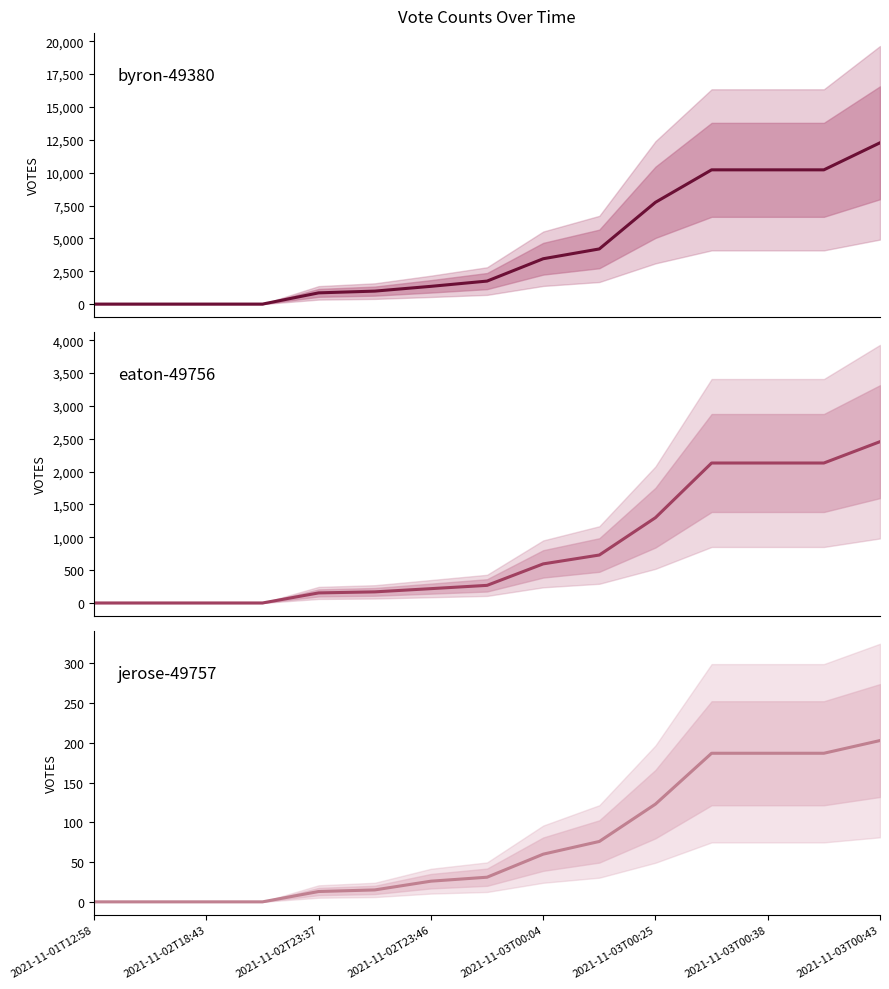

Rank the series at 2021-11-03T00:04 from highest to lowest value.

byron-49380, eaton-49756, jerose-49757